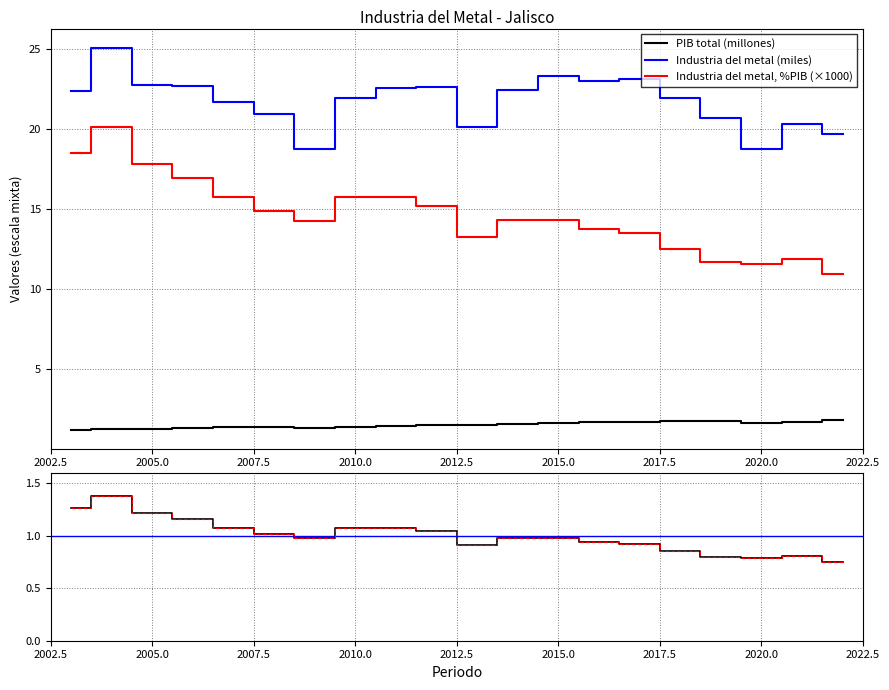

Reading left to right, extract all data points from this chart.

PIB total: 2003=1.2	2004=1.2	2005=1.3	2006=1.3	2007=1.4	2008=1.4	2009=1.3	2010=1.4	2011=1.4	2012=1.5	2013=1.5	2014=1.6	2015=1.6	2016=1.7	2017=1.7	2018=1.8	2019=1.8	2020=1.6	2021=1.7	2022=1.8
Industria del metal: 2003=22.4	2004=25.1	2005=22.8	2006=22.7	2007=21.7	2008=21.0	2009=18.8	2010=21.9	2011=22.6	2012=22.7	2013=20.1	2014=22.4	2015=23.4	2016=23.0	2017=23.1	2018=22.0	2019=20.7	2020=18.8	2021=20.3	2022=19.7
Industria del metal, %PIB: 2003=1.3	2004=1.4	2005=1.2	2006=1.2	2007=1.1	2008=1.0	2009=1.0	2010=1.1	2011=1.1	2012=1.0	2013=0.9	2014=1.0	2015=1.0	2016=0.9	2017=0.9	2018=0.9	2019=0.8	2020=0.8	2021=0.8	2022=0.7